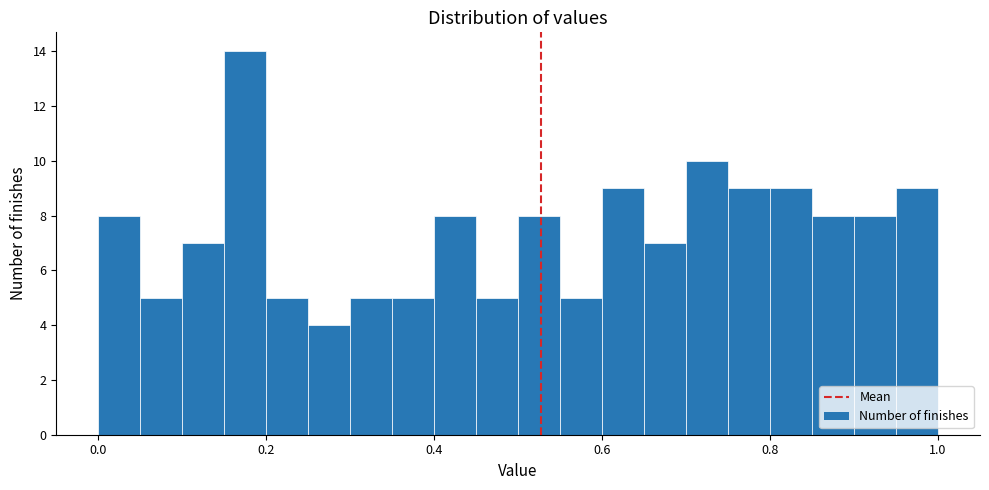

Around what value on the x-axis is the tallest bar? Give the approximate position of its centre, as read against the axis.

0.18